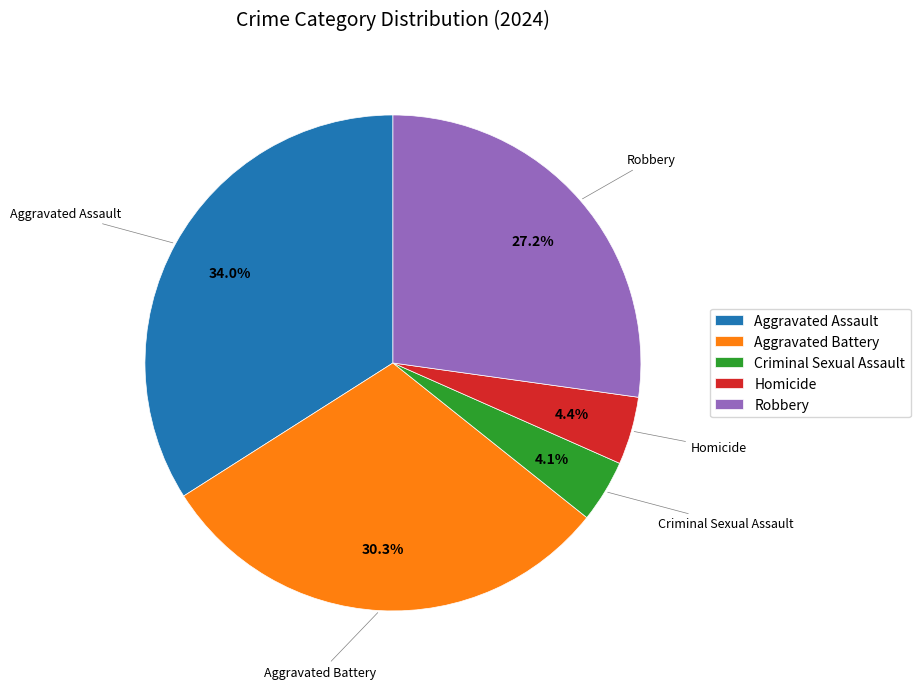

What is the largest slice in the pie chart?

Aggravated Assault